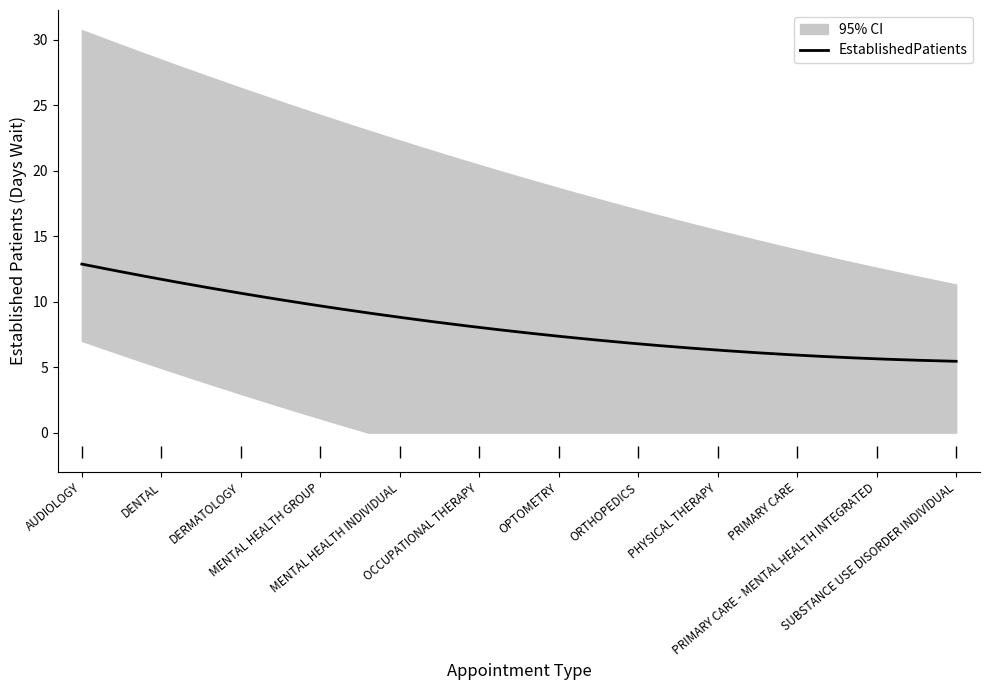

What is the label of the 4th point from the right?

PHYSICAL THERAPY